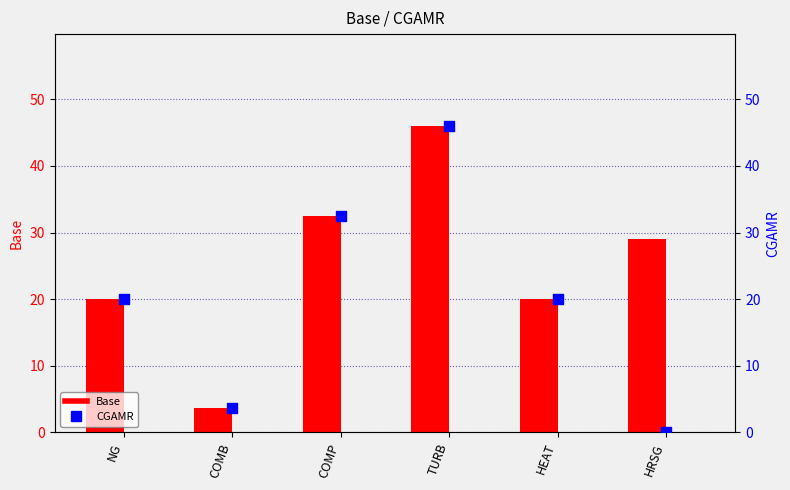

What are all the series names shown in the legend?

Base, CGAMR